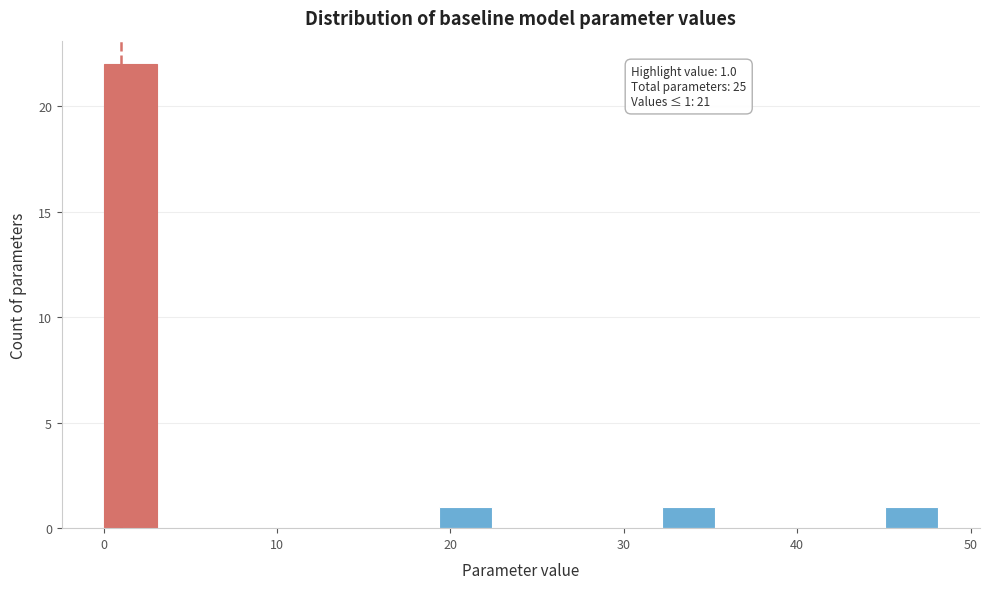

Around what value on the x-axis is the tallest bar? Give the approximate position of its centre, as read against the axis.

2